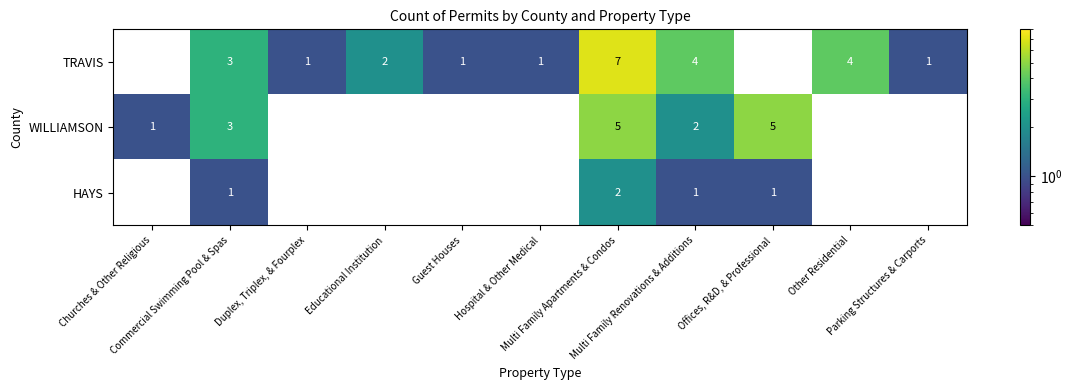

Count the WILLIAMSON values in the range 0 to 3.

9